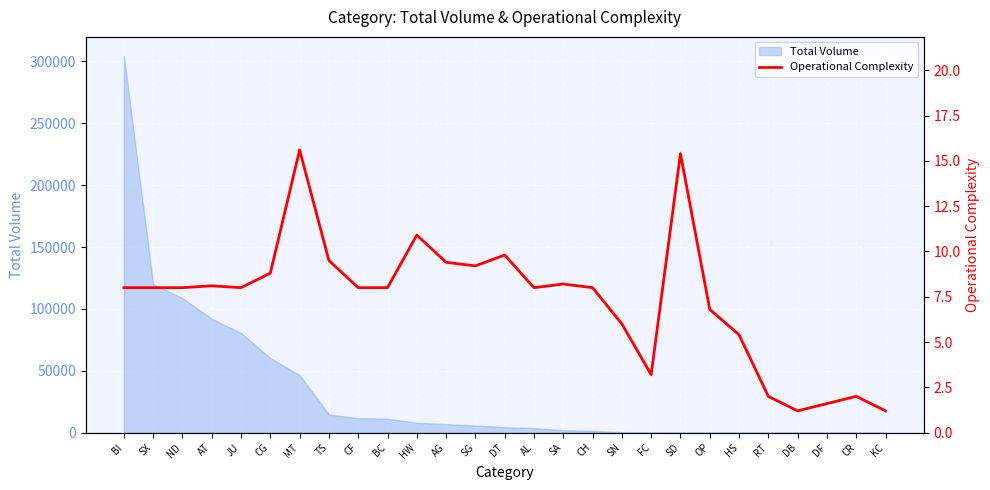

What is the difference between the maximum and minimum values?

14.4